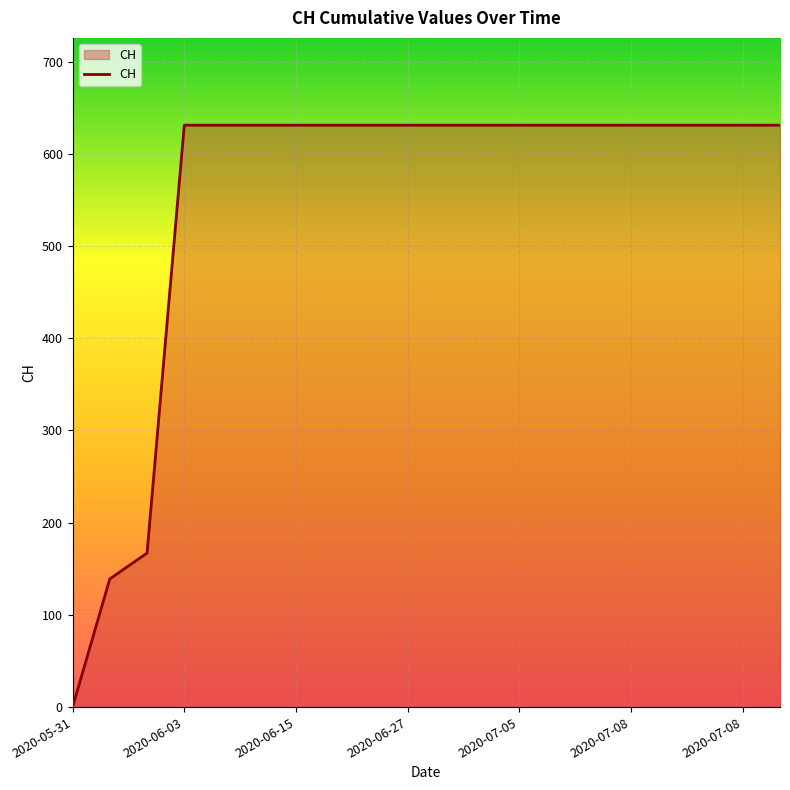

What is the sum of all values?

11033